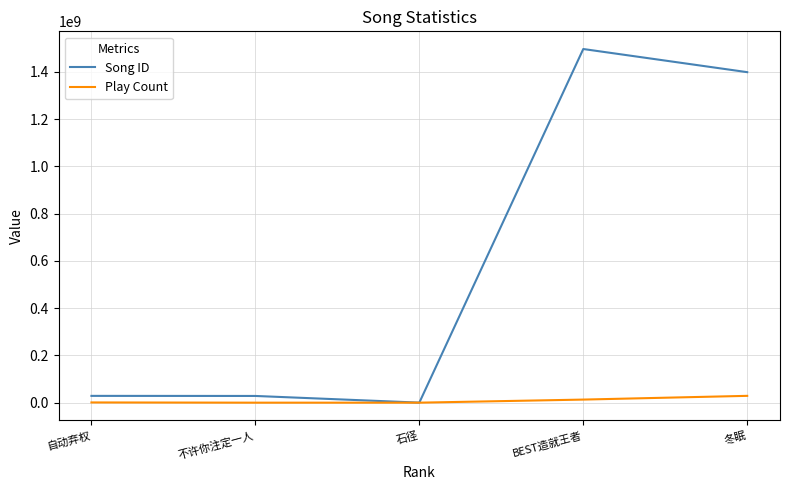

The Song ID series shows 28732233 at 自动弃权. True or false?

True